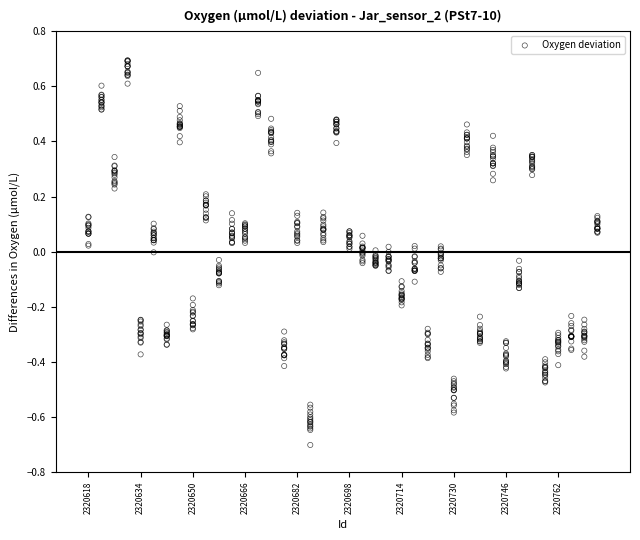

What is the range of X values (max minus min)?

156.0